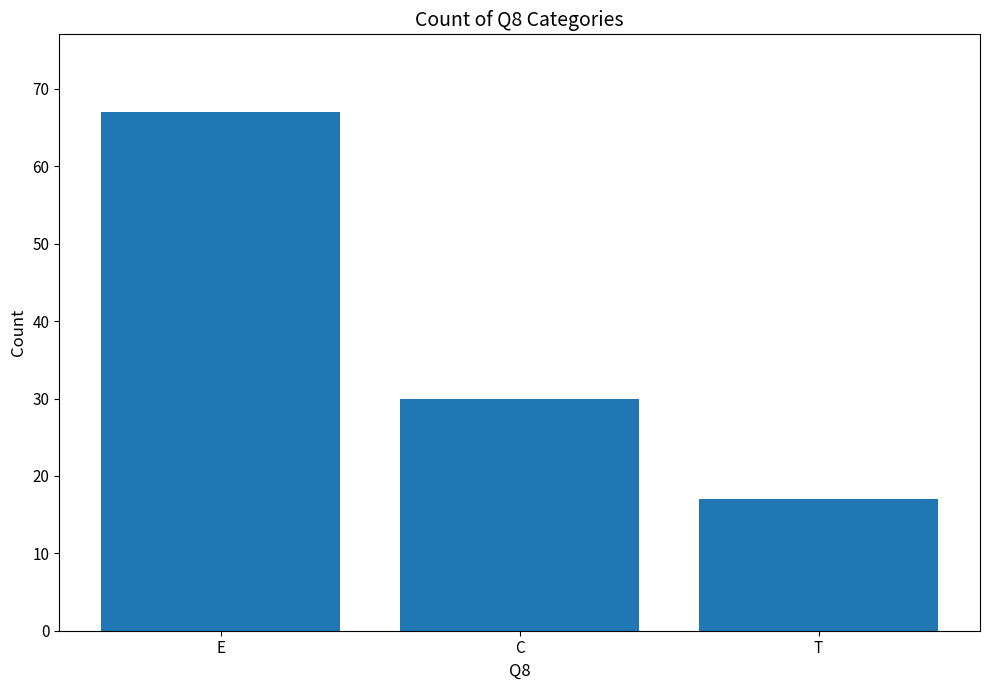

What is the ratio of the value at C to the value at T?

1.8